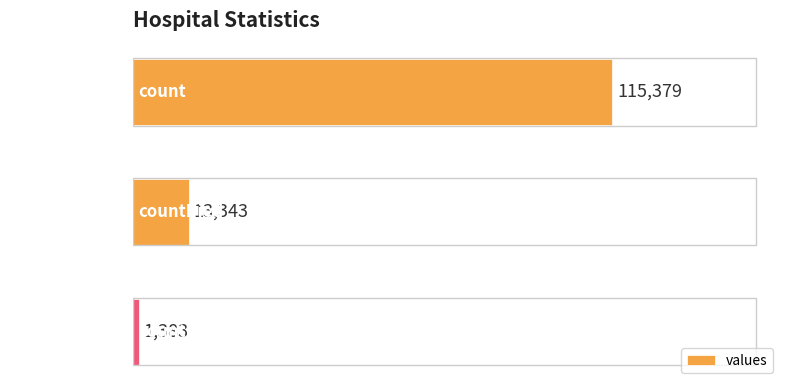

Rank the categories by value from lowest to highest.

countCurrent, countDied, count